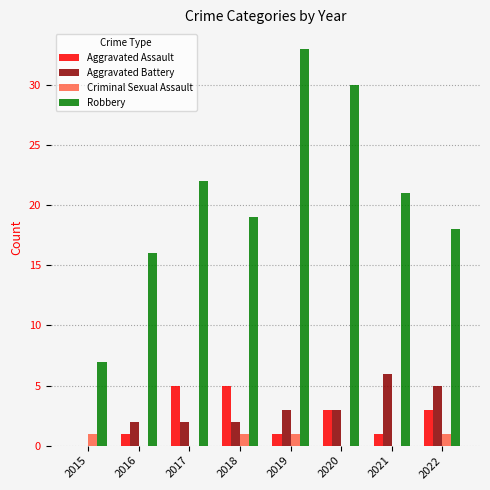

What is the sum of the Aggravated Assault values at 2016 and 2015?

1